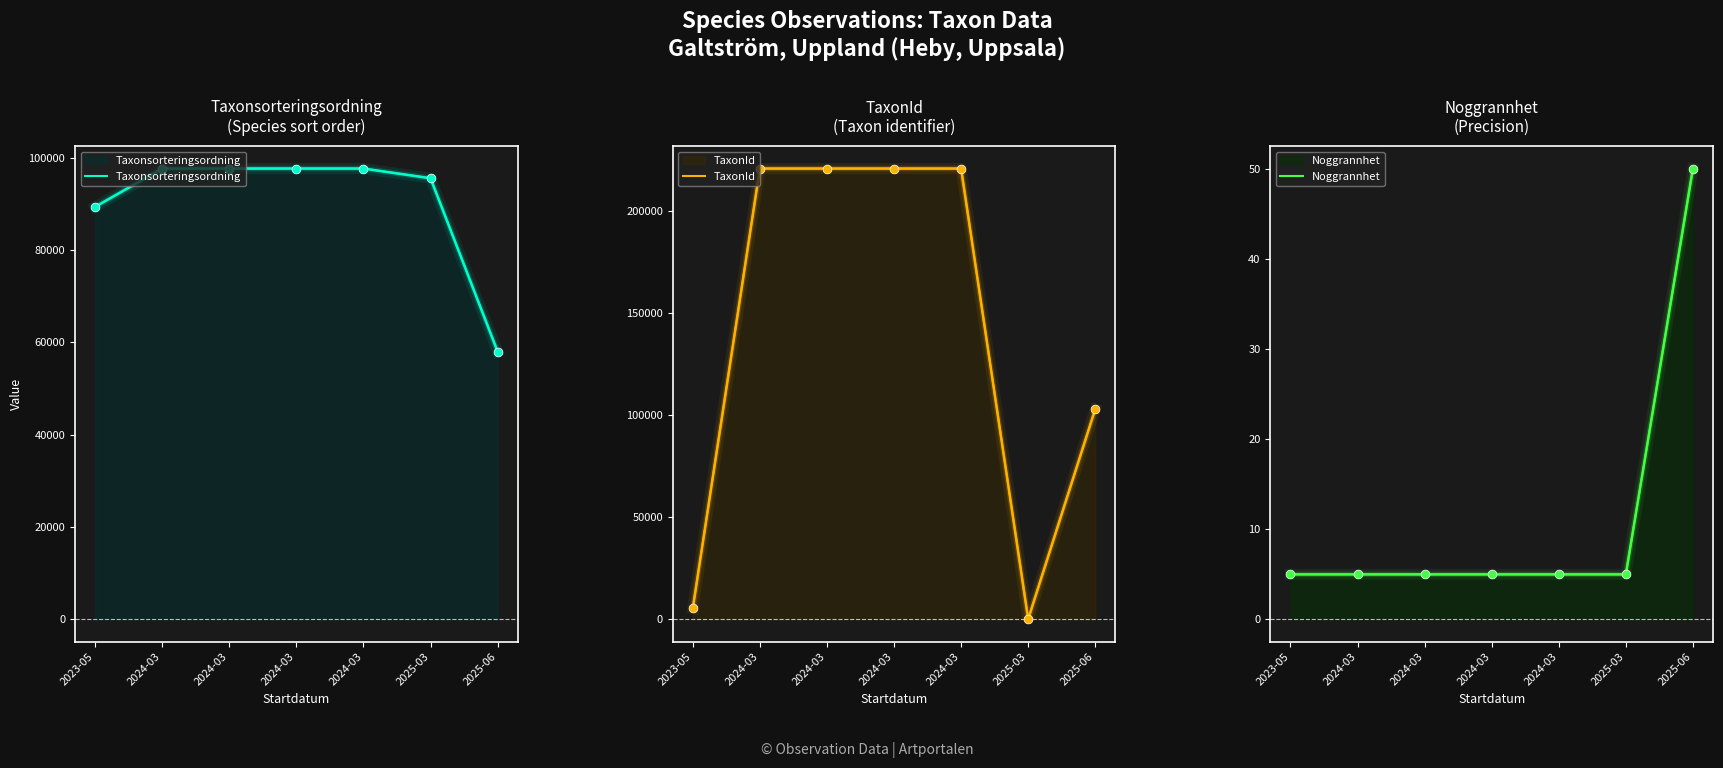

Which series has the largest total across all categories?

TaxonId